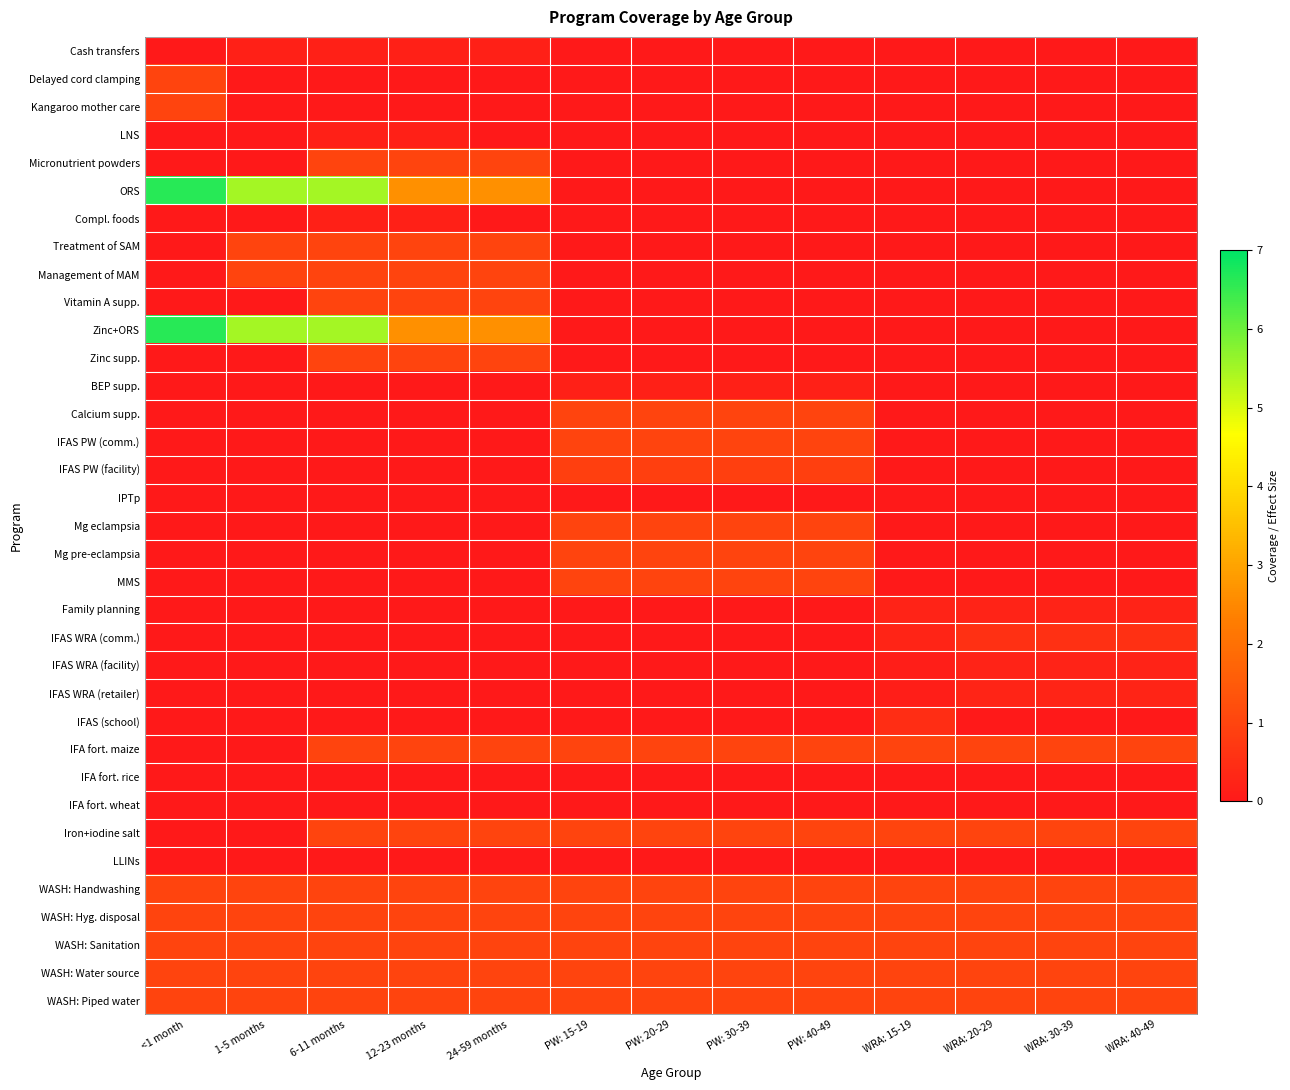

Which series has the largest total across all categories?

ORS